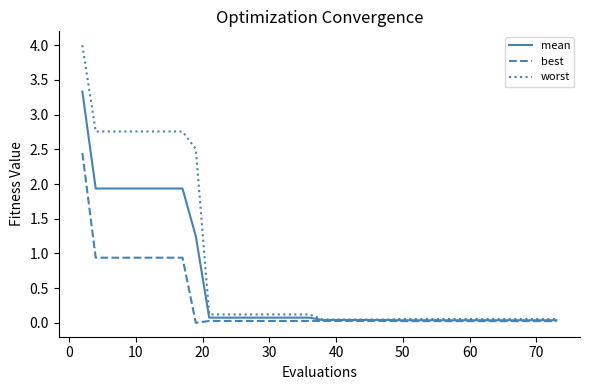

Which series has the largest range (max minus min)?

worst